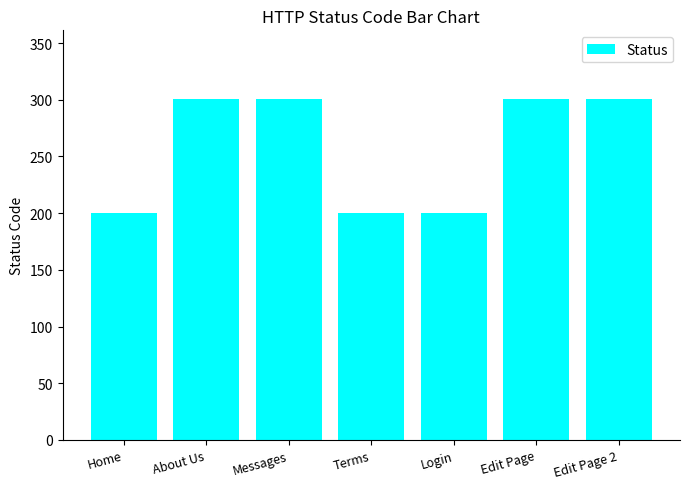

Reading right to left, what are all the values shown in this chart?

301	301	200	200	301	301	200